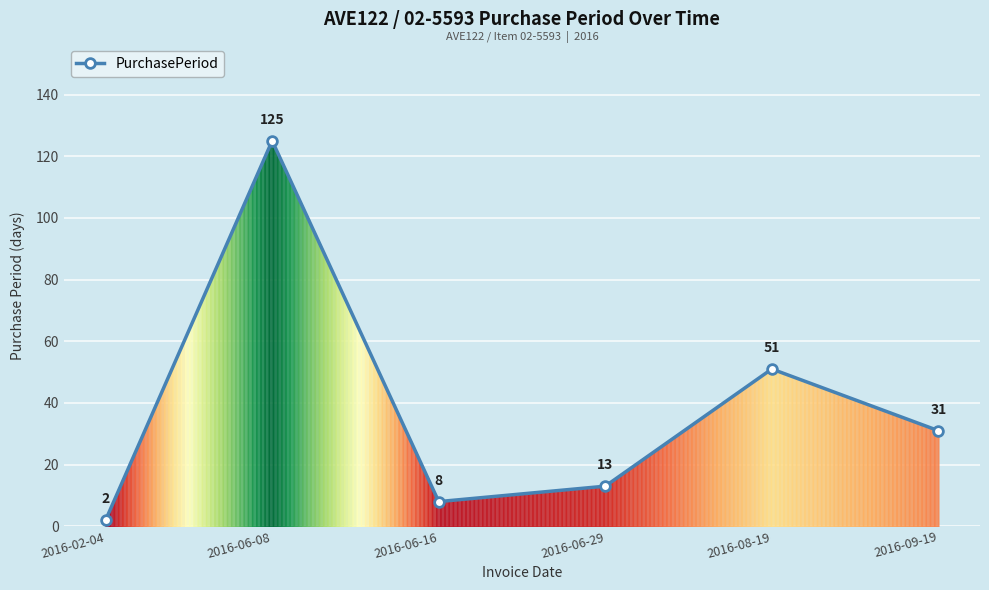

What is the change in value from 2016-02-04 to 2016-09-19?

+29